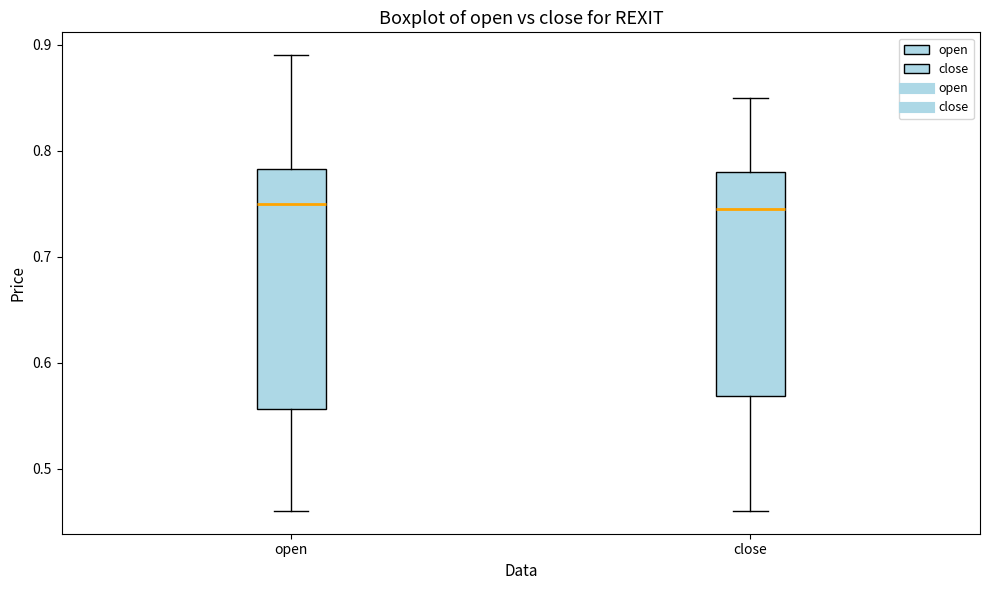

Which box is the tallest, from its lower edge to its upper edge?

open